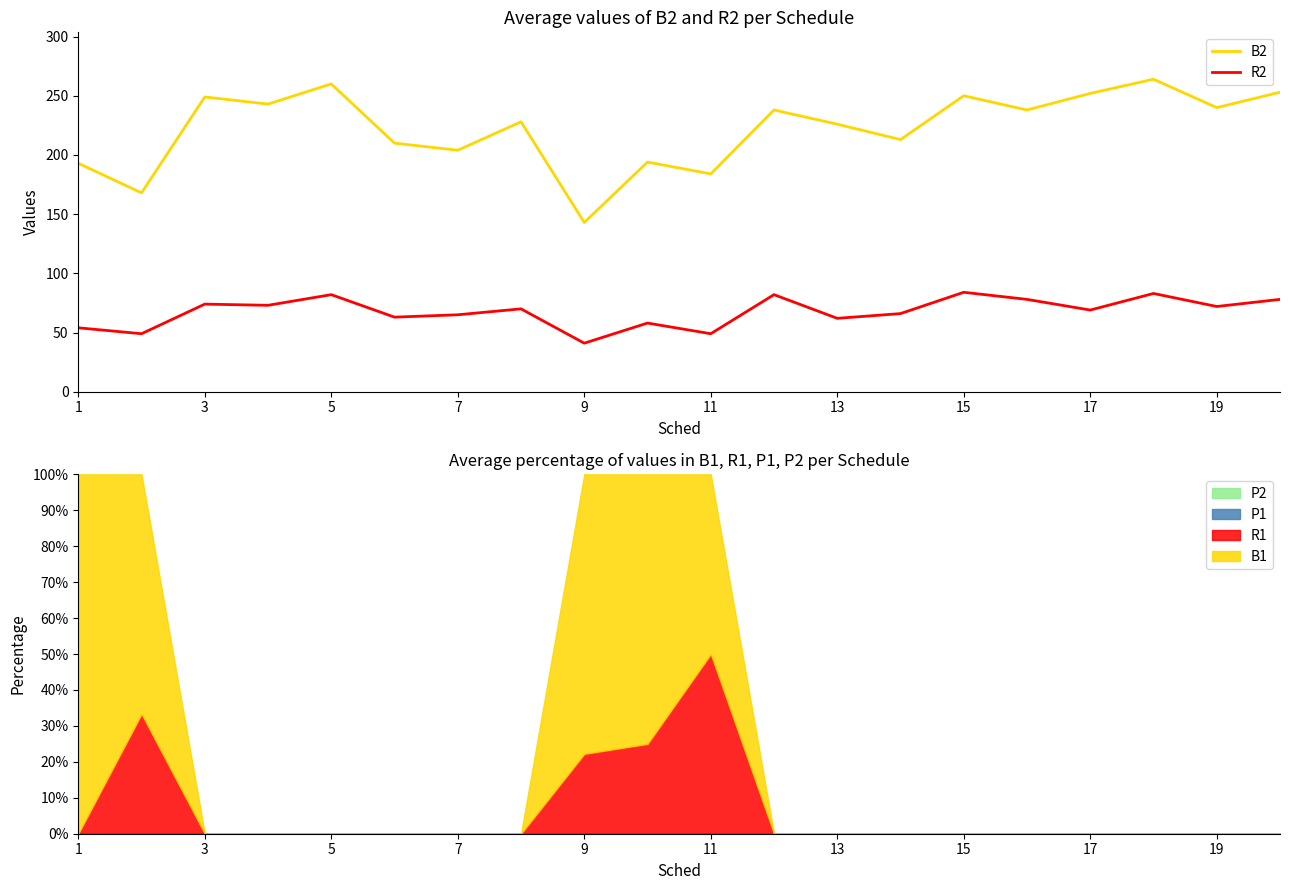

True or false: R2 and B2 intersect in this chart.

False